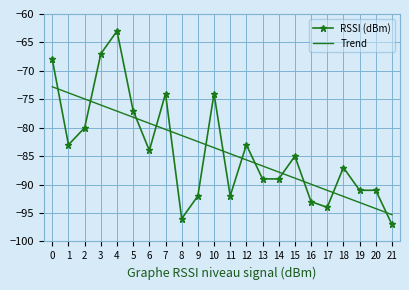

List the series in order of their peak value, highest first.

RSSI (dBm), Trend